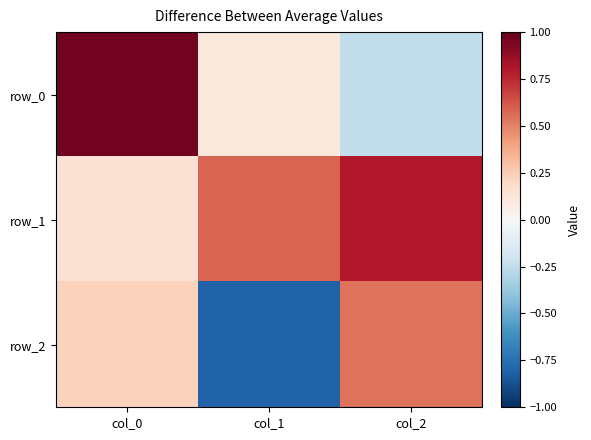

Rank the series at col_1 from lowest to highest value.

row_2, row_0, row_1